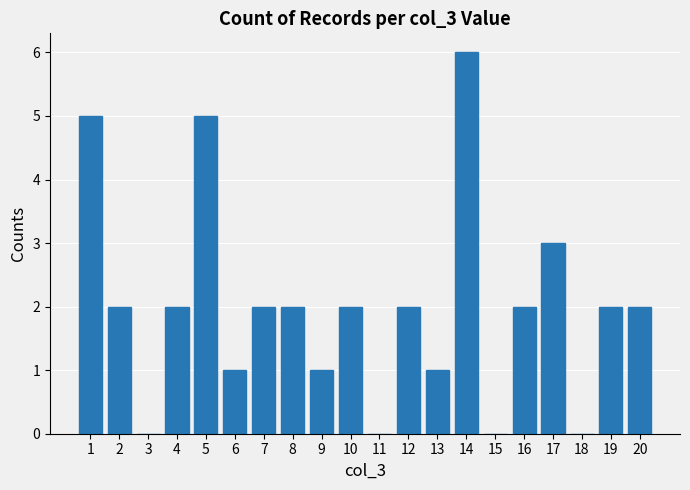

Reading left to right, transcribe all the data shown in this chart.

1=5	2=2	3=0	4=2	5=5	6=1	7=2	8=2	9=1	10=2	11=0	12=2	13=1	14=6	15=0	16=2	17=3	18=0	19=2	20=2